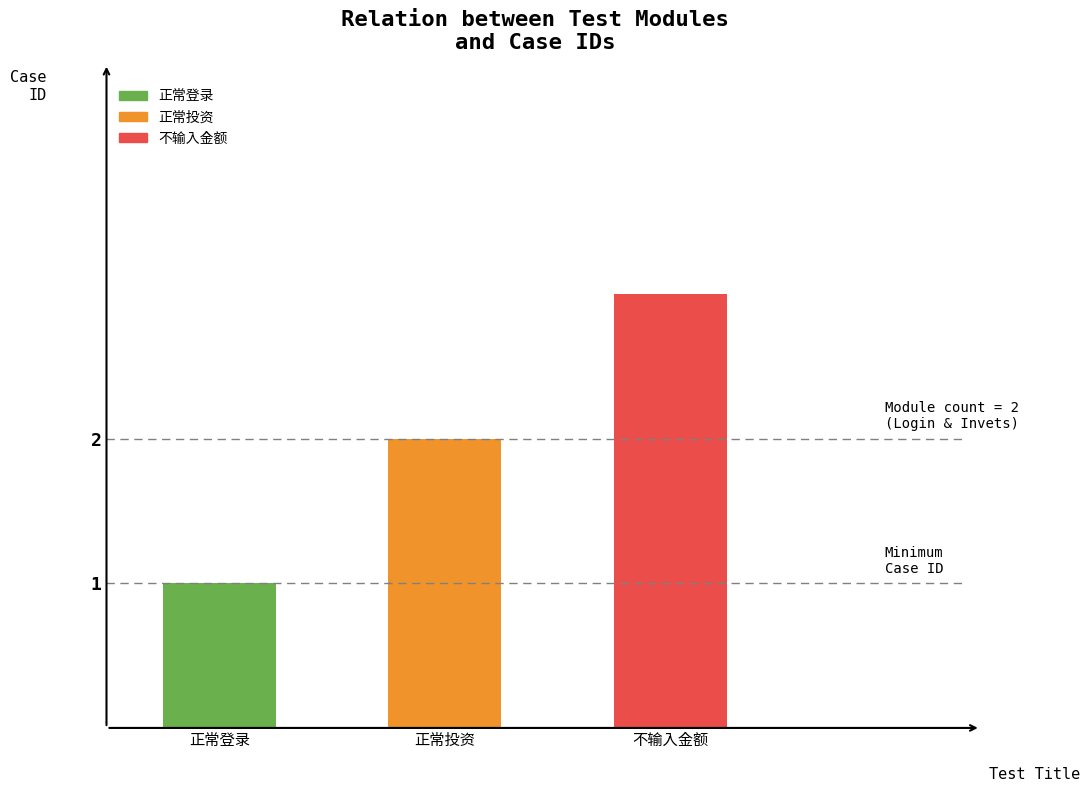

List the labels in order of value, largest first.

不输入金额, 正常投资, 正常登录